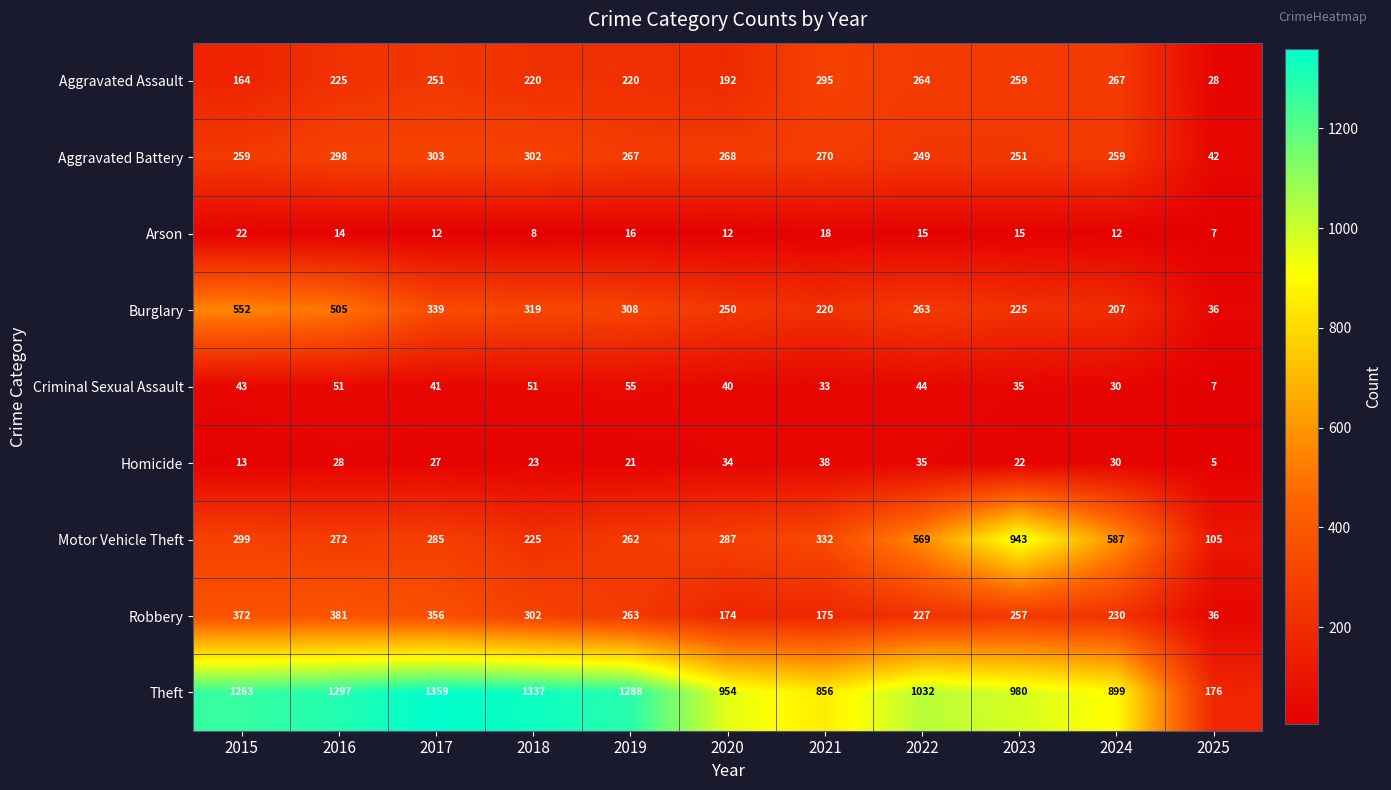

Which series has the largest total across all categories?

Theft